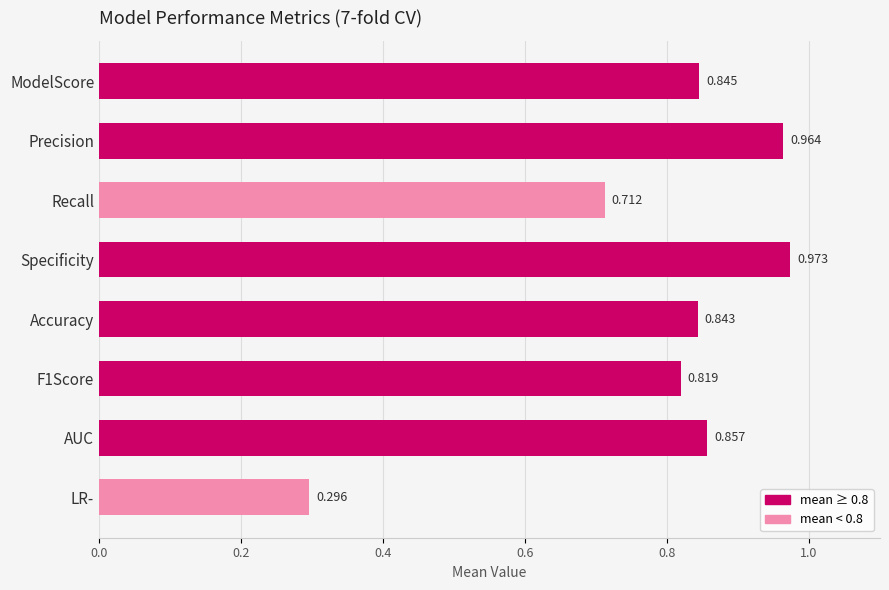

Where is the data nearest to the value 0?

LR-